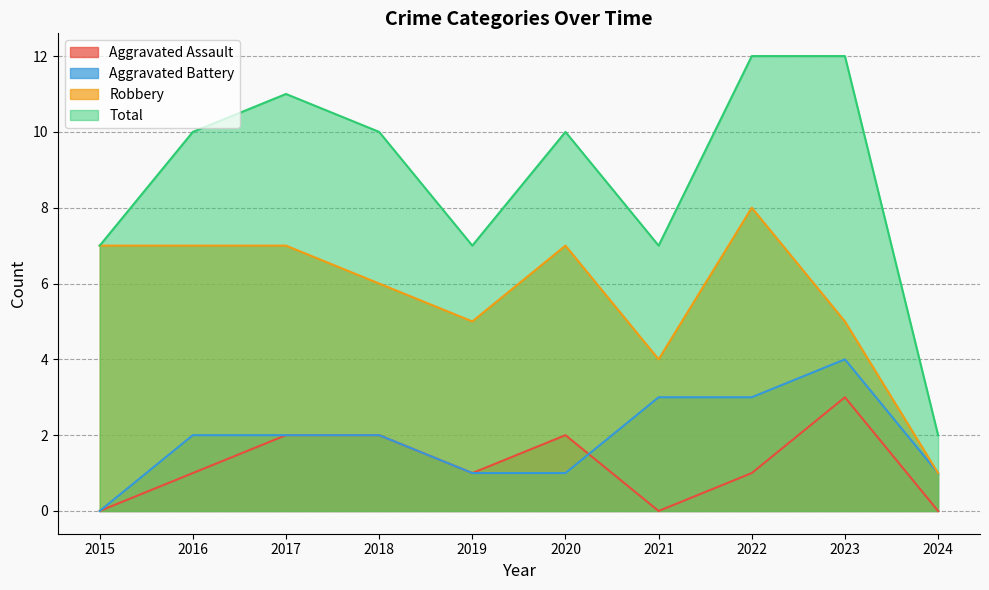

Reading left to right, what are all the values shown in this chart?

Aggravated Assault: 0	1	2	2	1	2	0	1	3	0
Aggravated Battery: 0	2	2	2	1	1	3	3	4	1
Robbery: 7	7	7	6	5	7	4	8	5	1
Total: 7	10	11	10	7	10	7	12	12	2